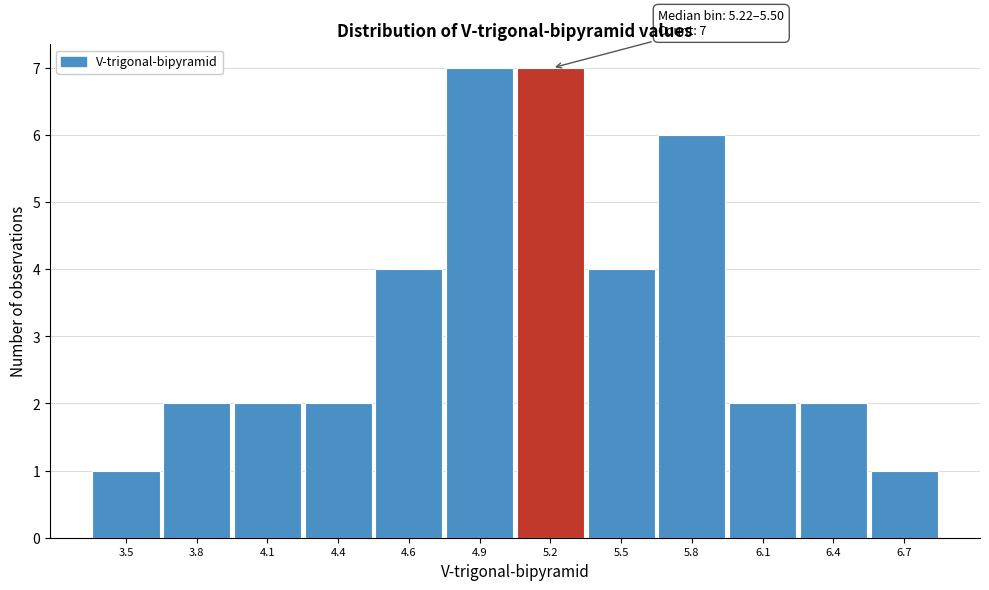

Reading left to right, extract all data points from this chart.

3.5=1	3.8=2	4.1=2	4.4=2	4.6=4	4.9=7	5.2=7	5.5=4	5.8=6	6.1=2	6.4=2	6.7=1